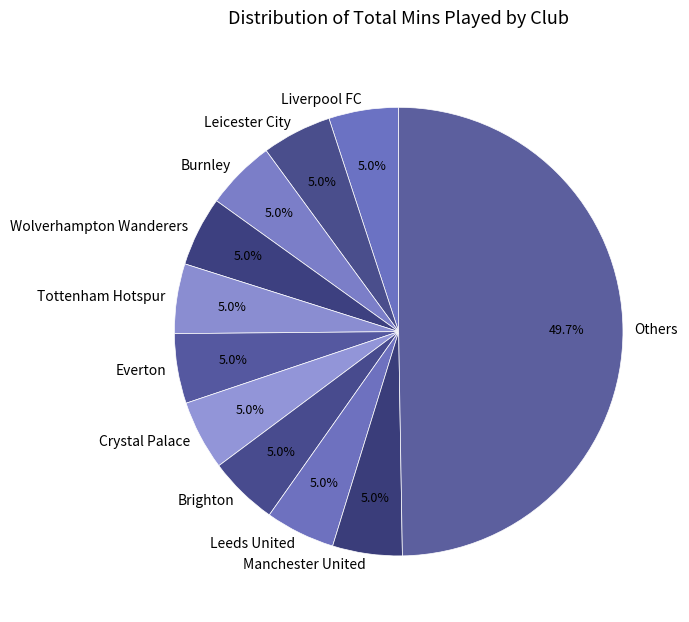

What percentage do Brighton and Crystal Palace together represent?

10.0%